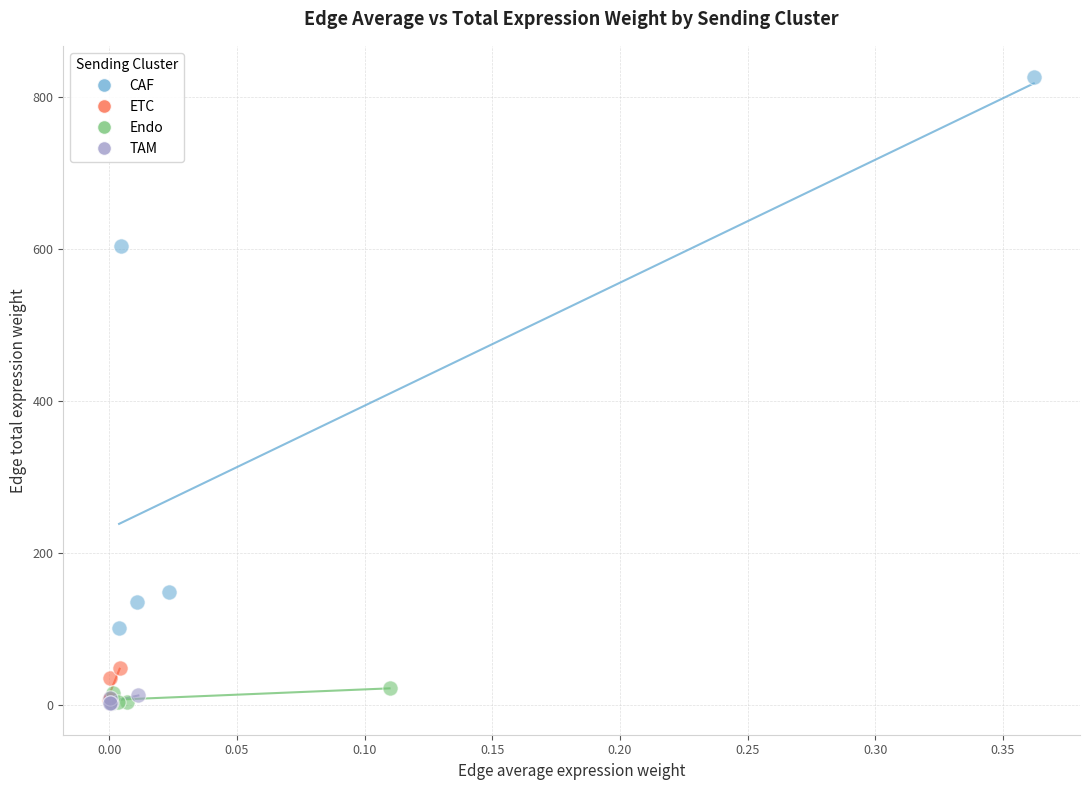

Which series has the largest Y range (max minus min)?

CAF